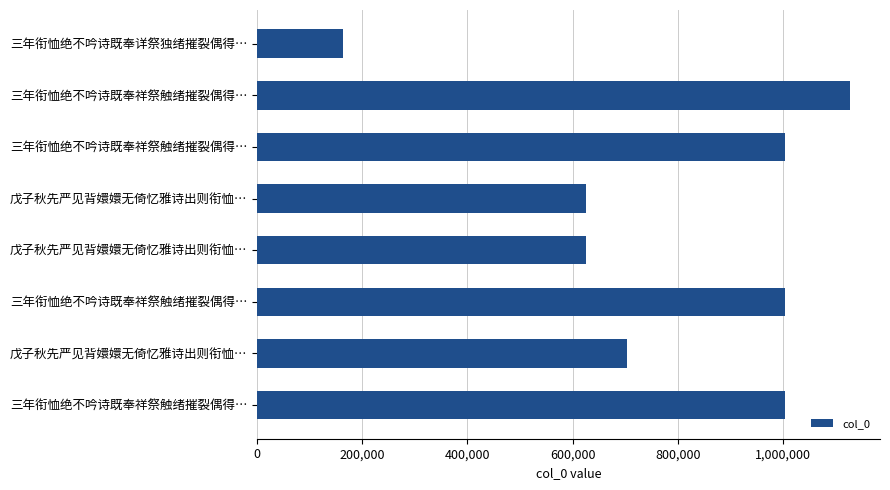

What is the greatest value displayed?

1128074